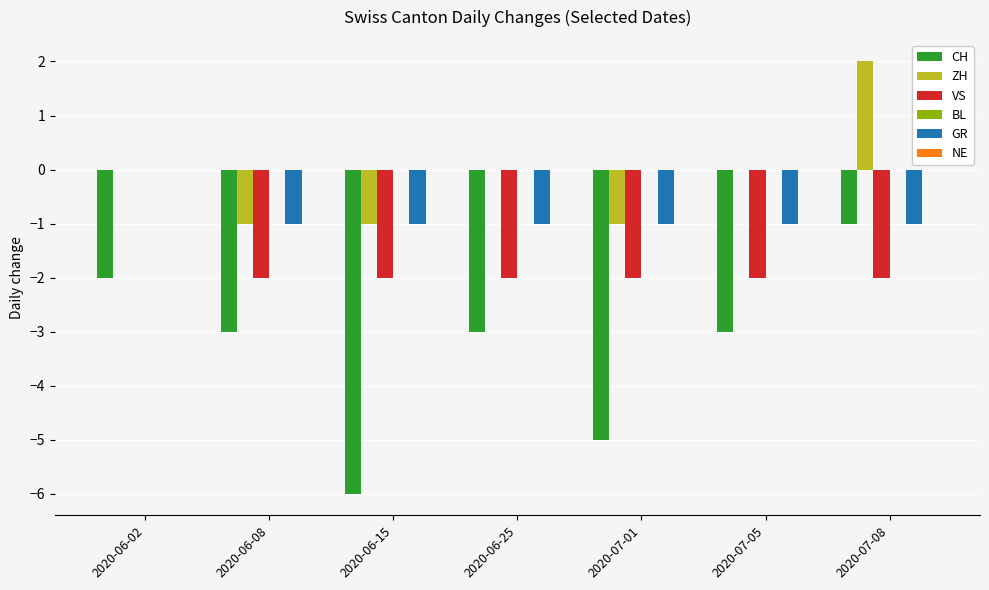

What is the total value across all series at 2020-07-05?

-6